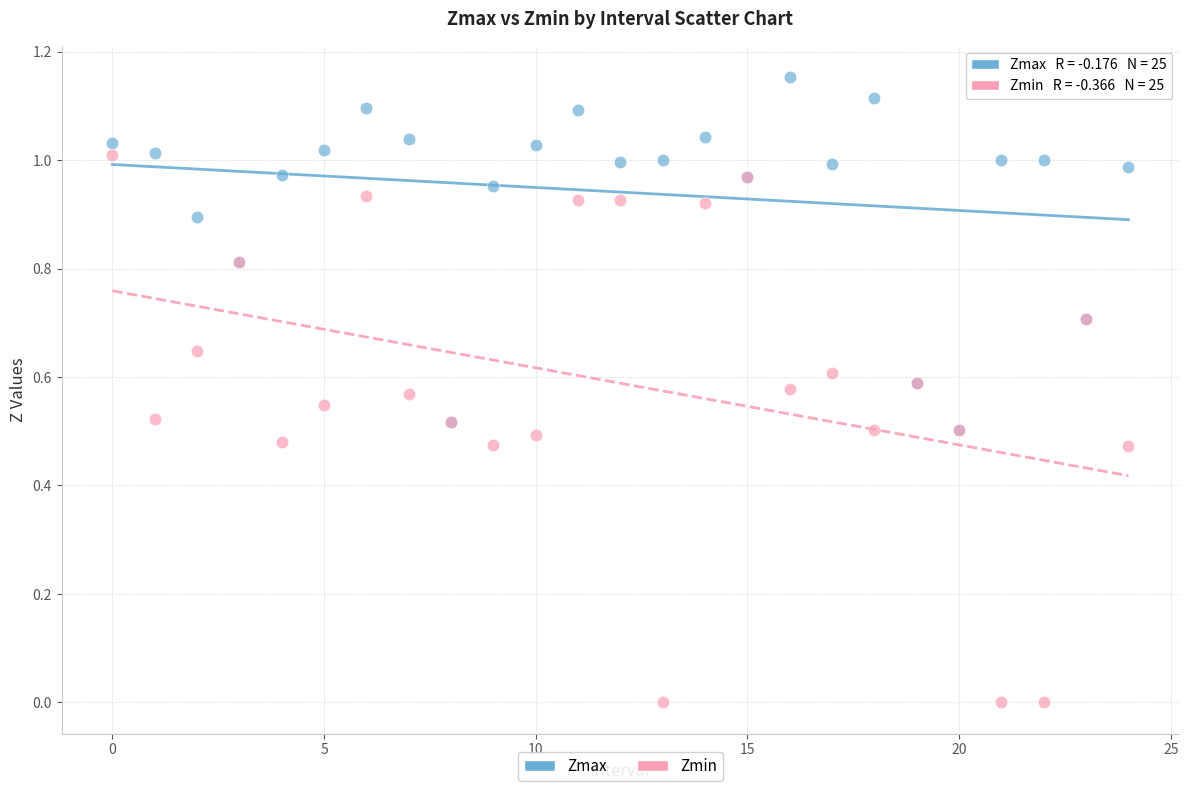

What are all the series names shown in the legend?

Zmax, Zmin